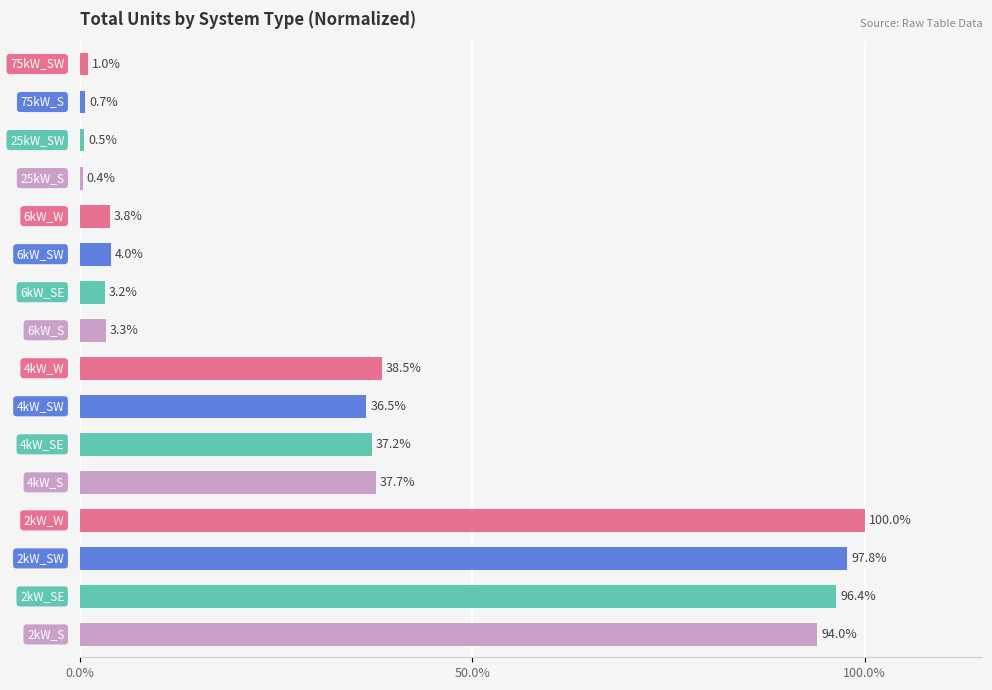

What is the maximum value shown in the chart?

100.0